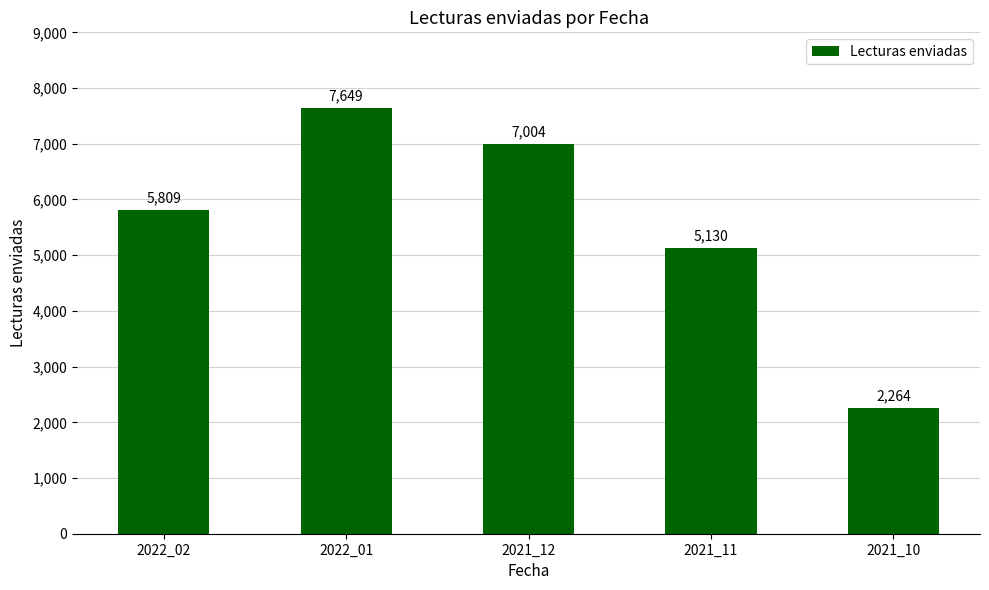

Does the chart contain any negative values?

No